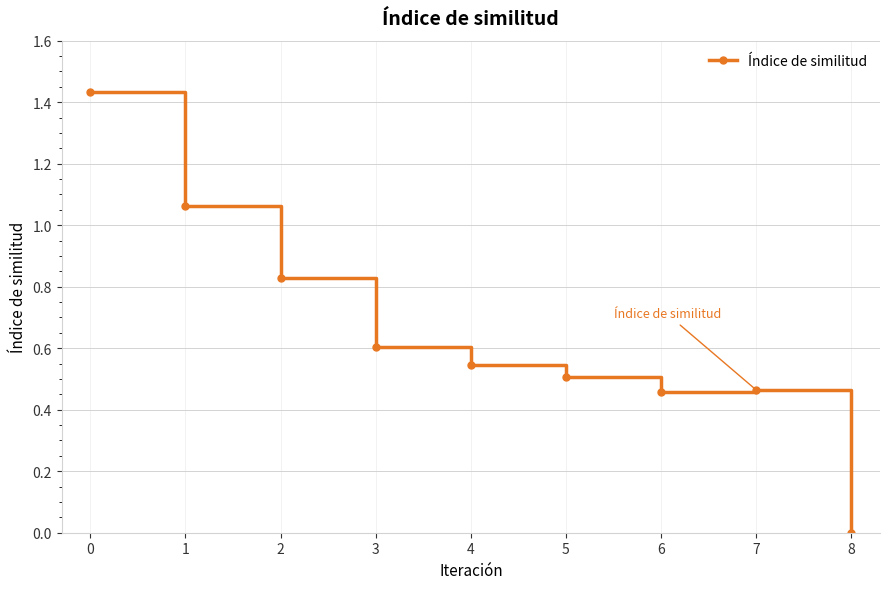

Between 6 and 5, which is larger?

5